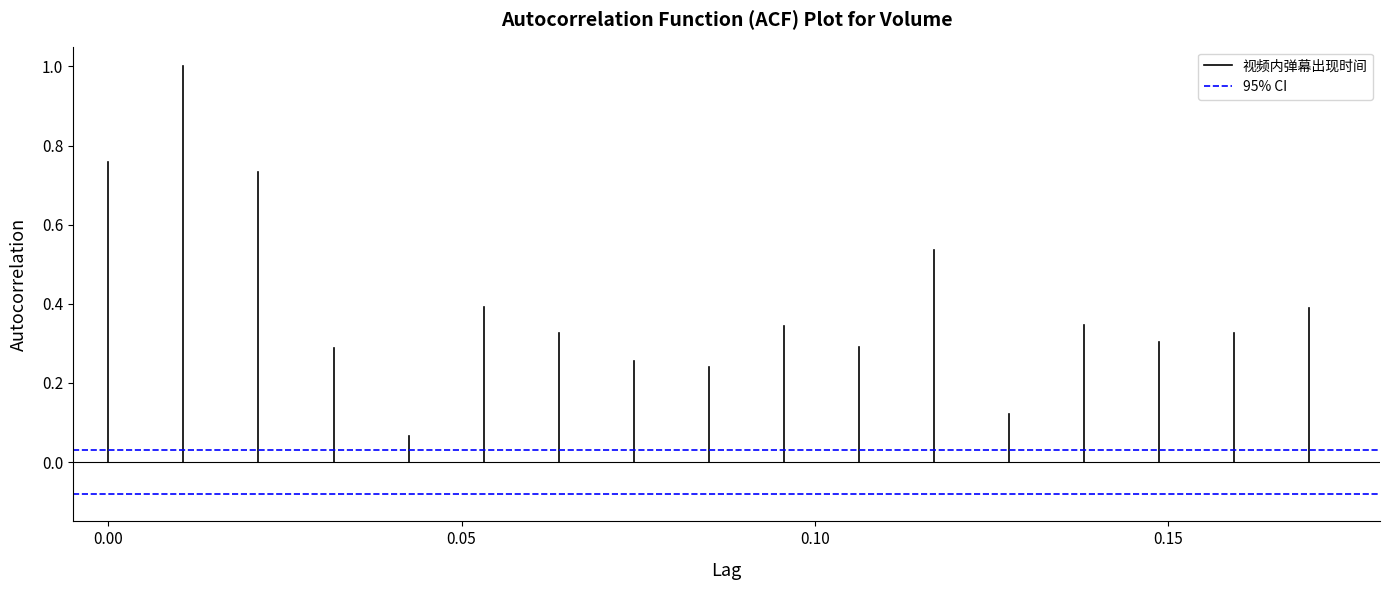

What is the sum of all 95% CI values?

0.1